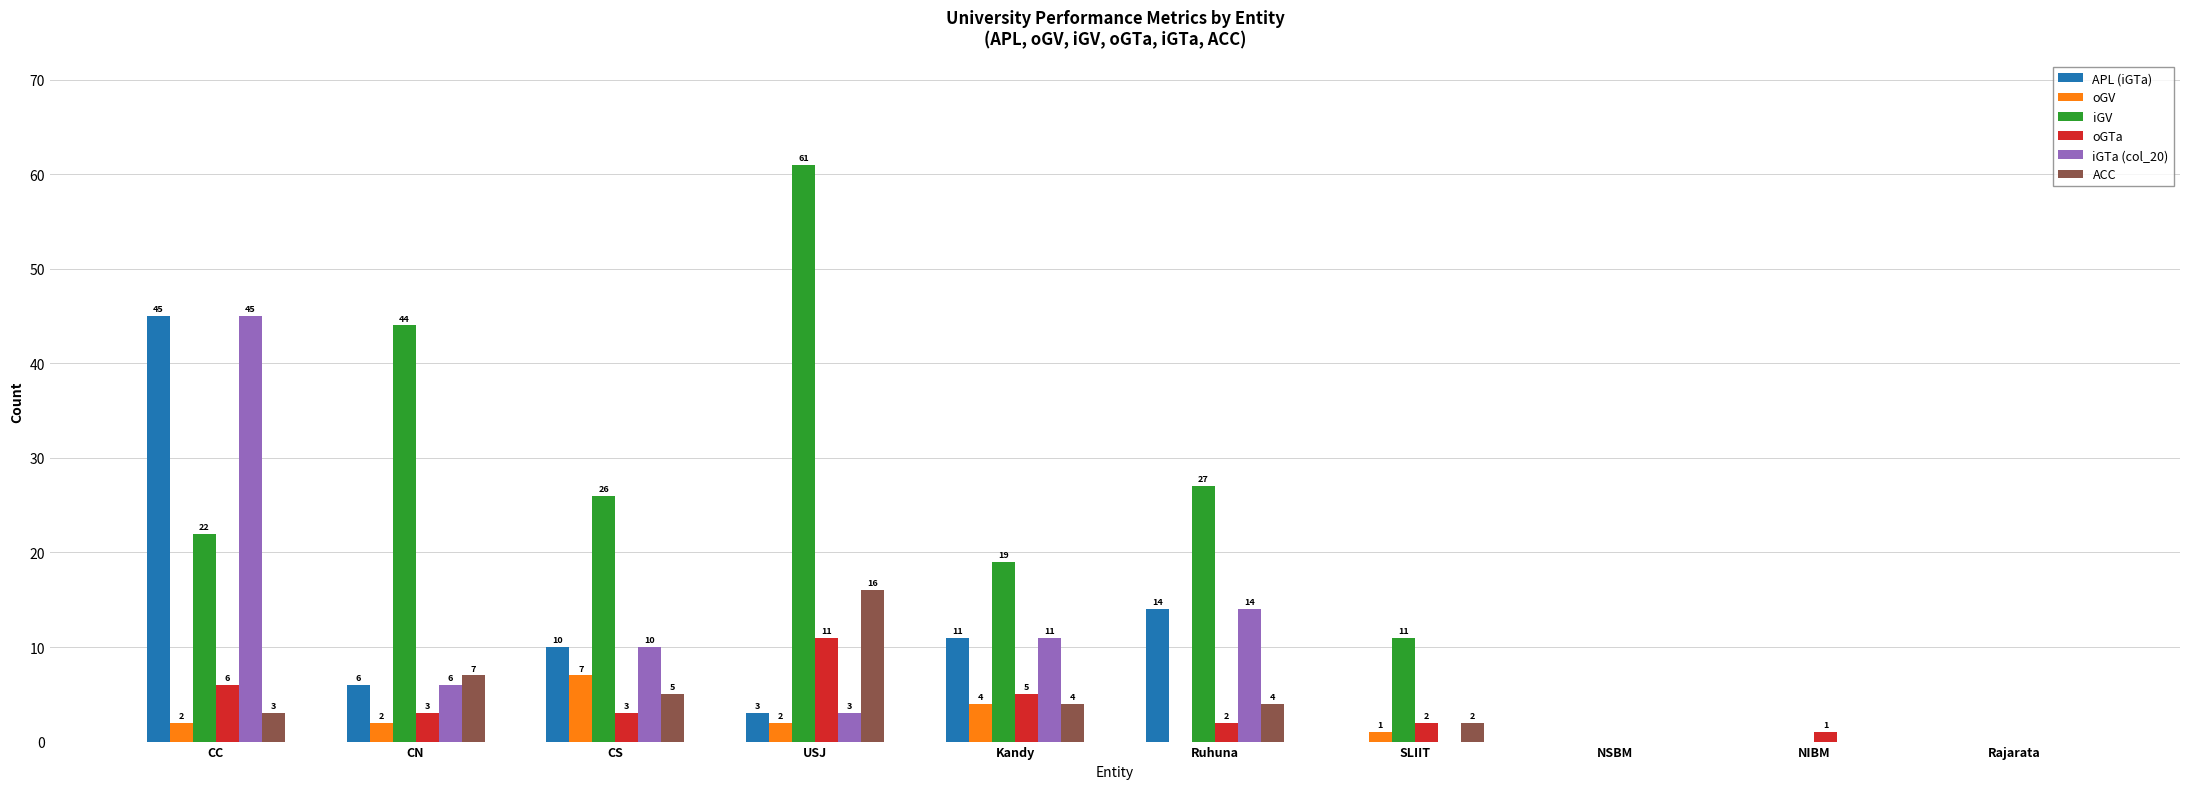

What is the greatest value displayed?

61